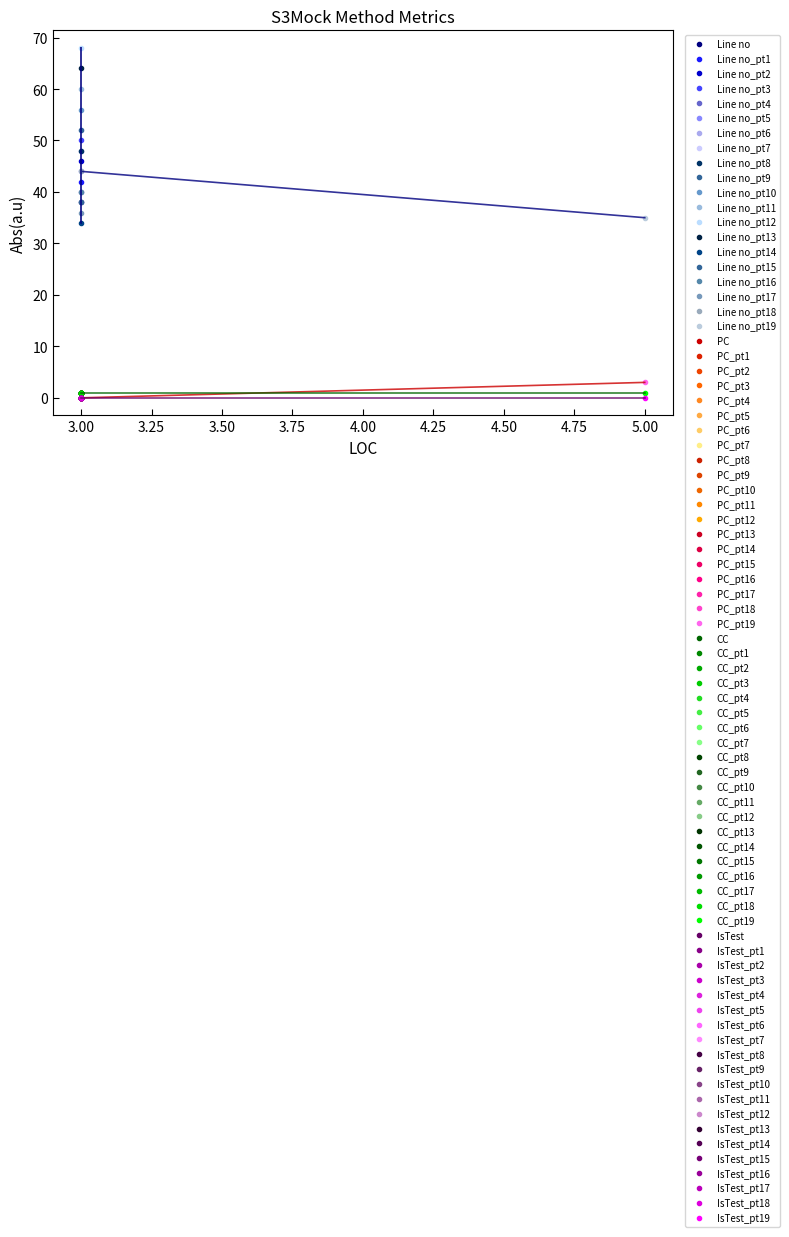

What is the value of the PC point at the 8th from the left?

1